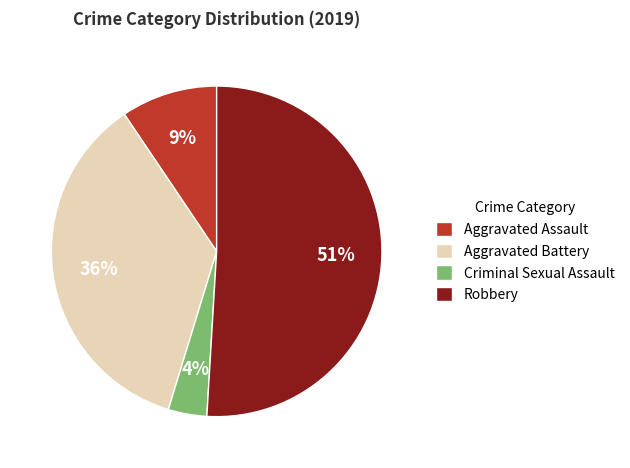

To the nearest percent, what is the combined percentage of Aggravated Assault and Aggravated Battery?

45%